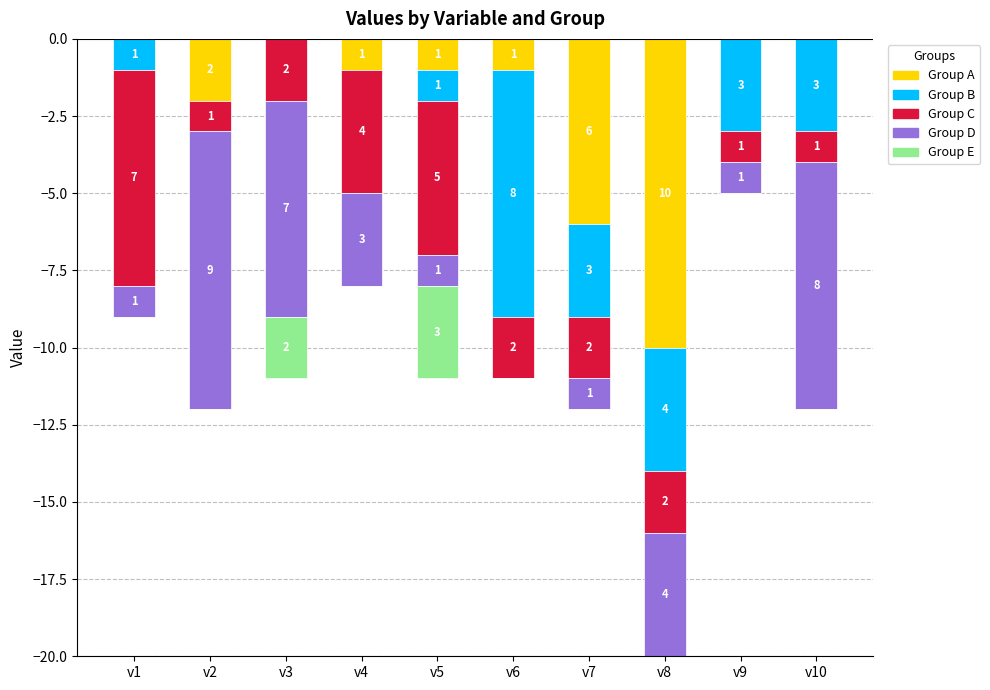

Between v6 and v8, which series saw the biggest shift?

A